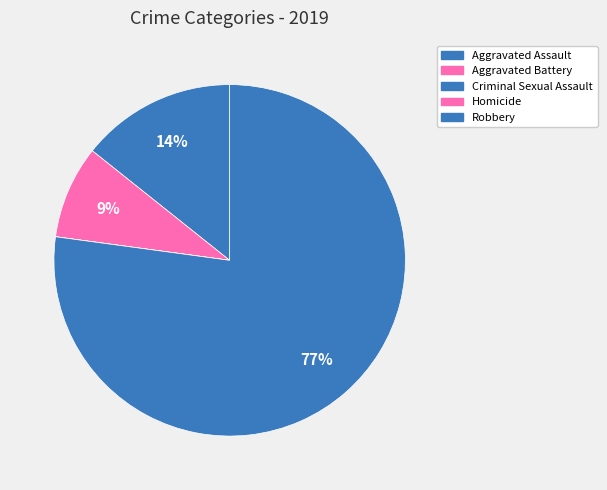

Is Aggravated Assault the majority of the pie?

No